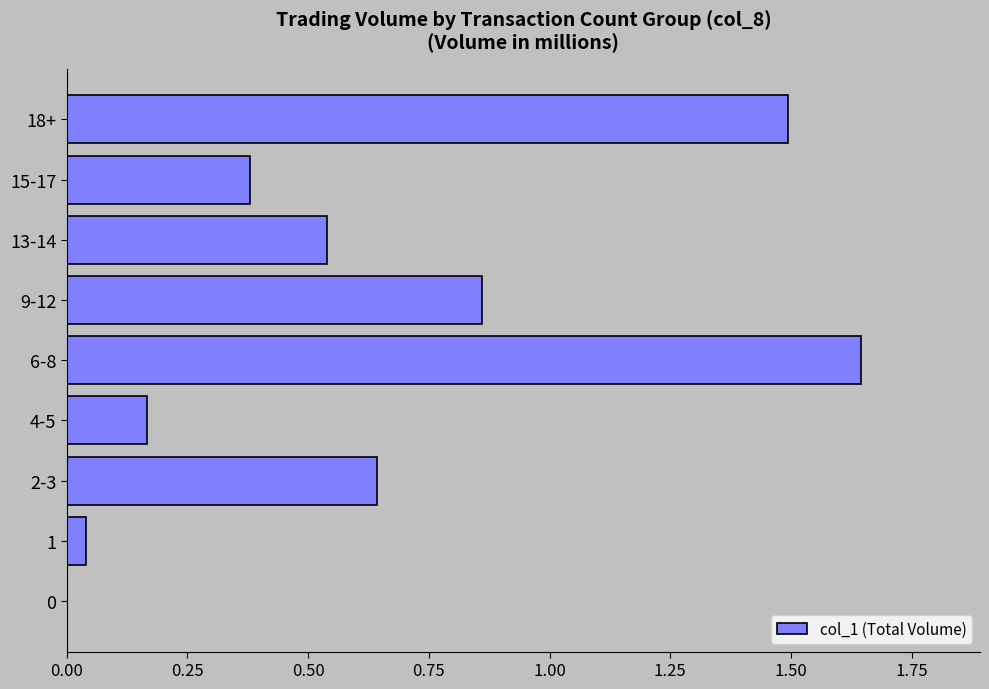

Is it true that the value at 15-17 is 0.7?

False